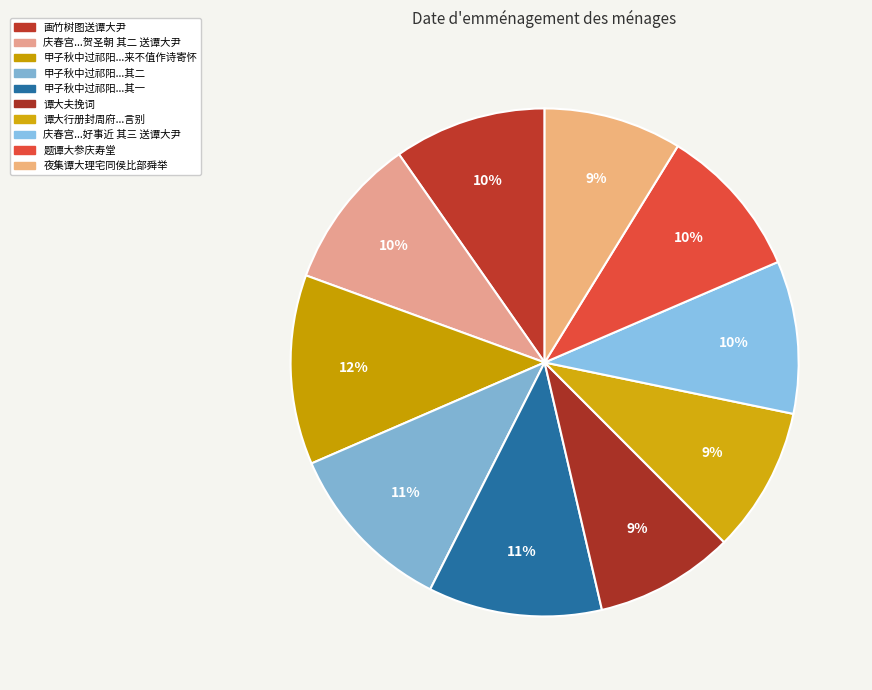

How many segments does this pie chart have?

10